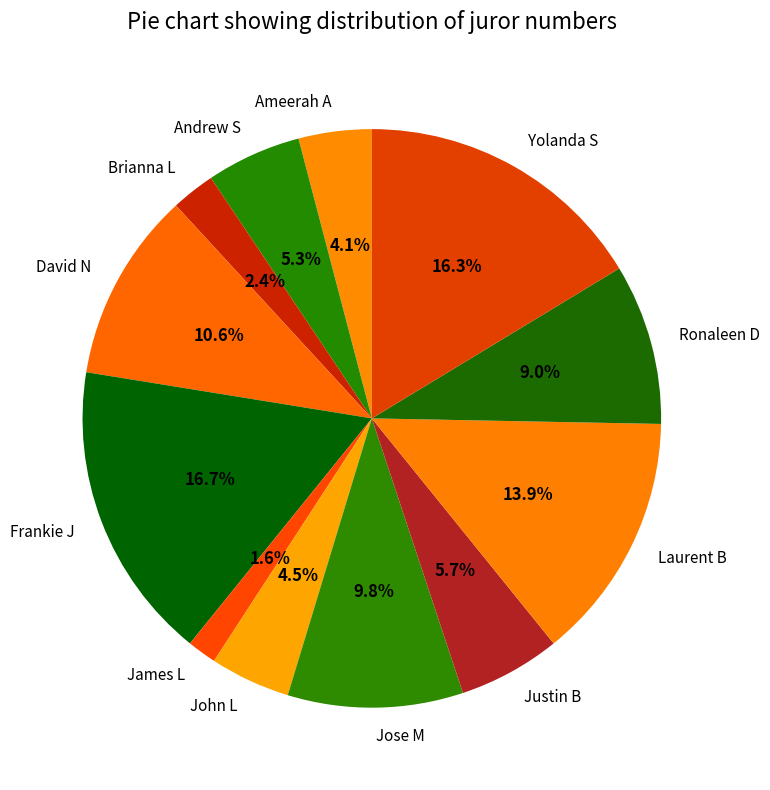

What percentage is NOT represented by Laurent B?

86.1%